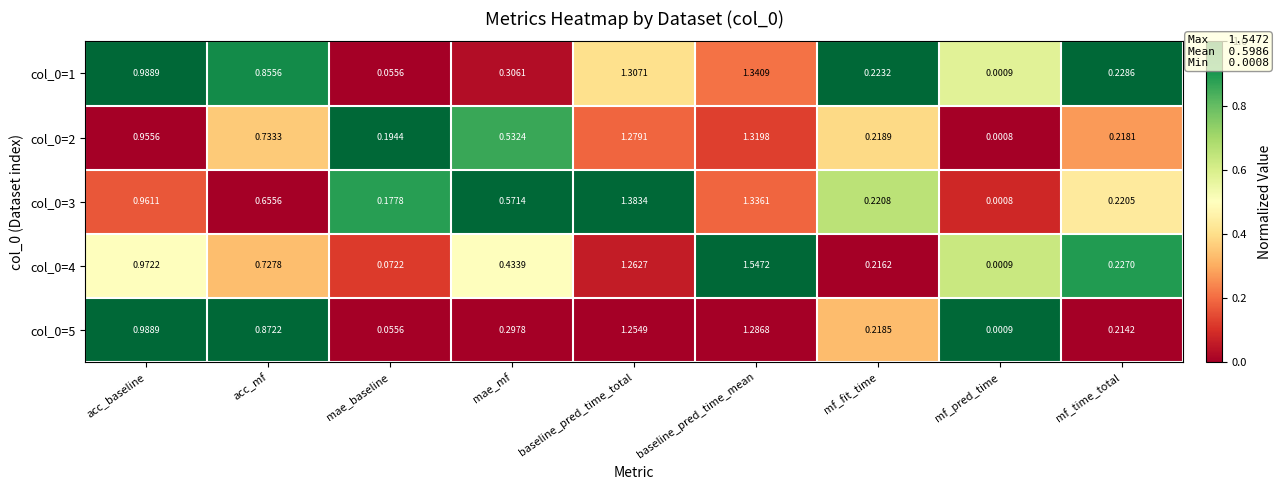

At which category is the sum across all series the highest?

baseline_pred_time_mean